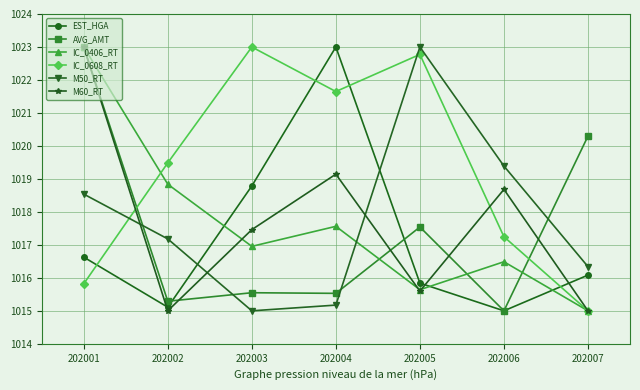

Which series has the largest total across all categories?

IC_0608_RT